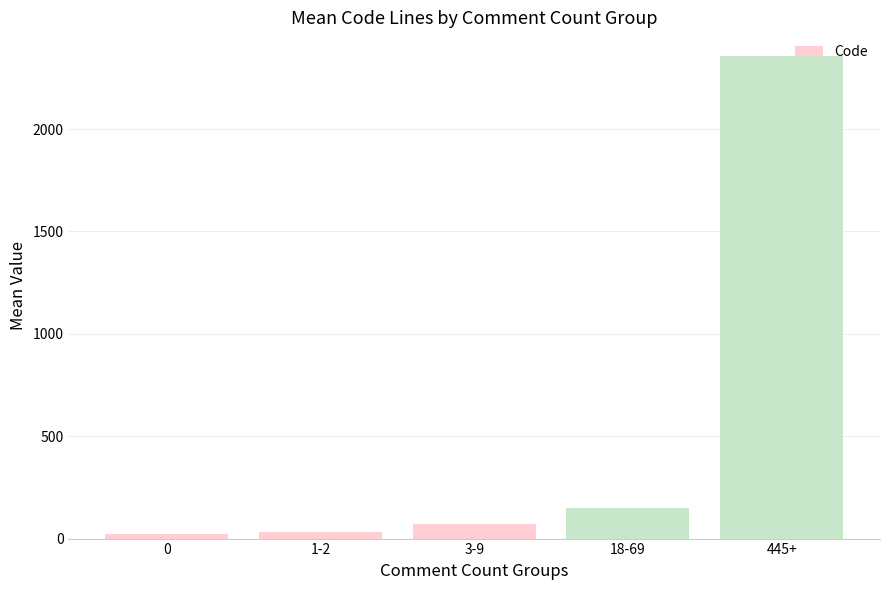

What is the maximum value shown in the chart?

2354.5